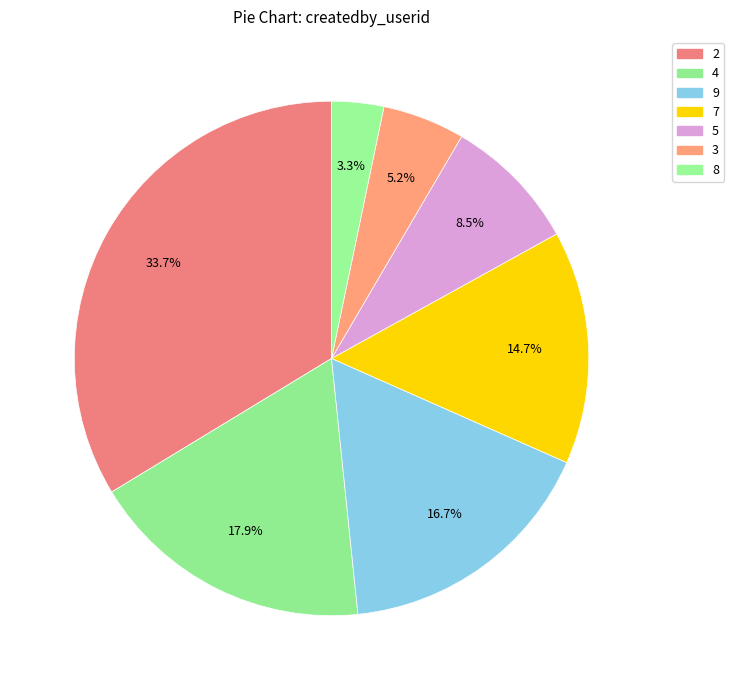

What is the ratio of the value at 9 to the value at 4?

0.9